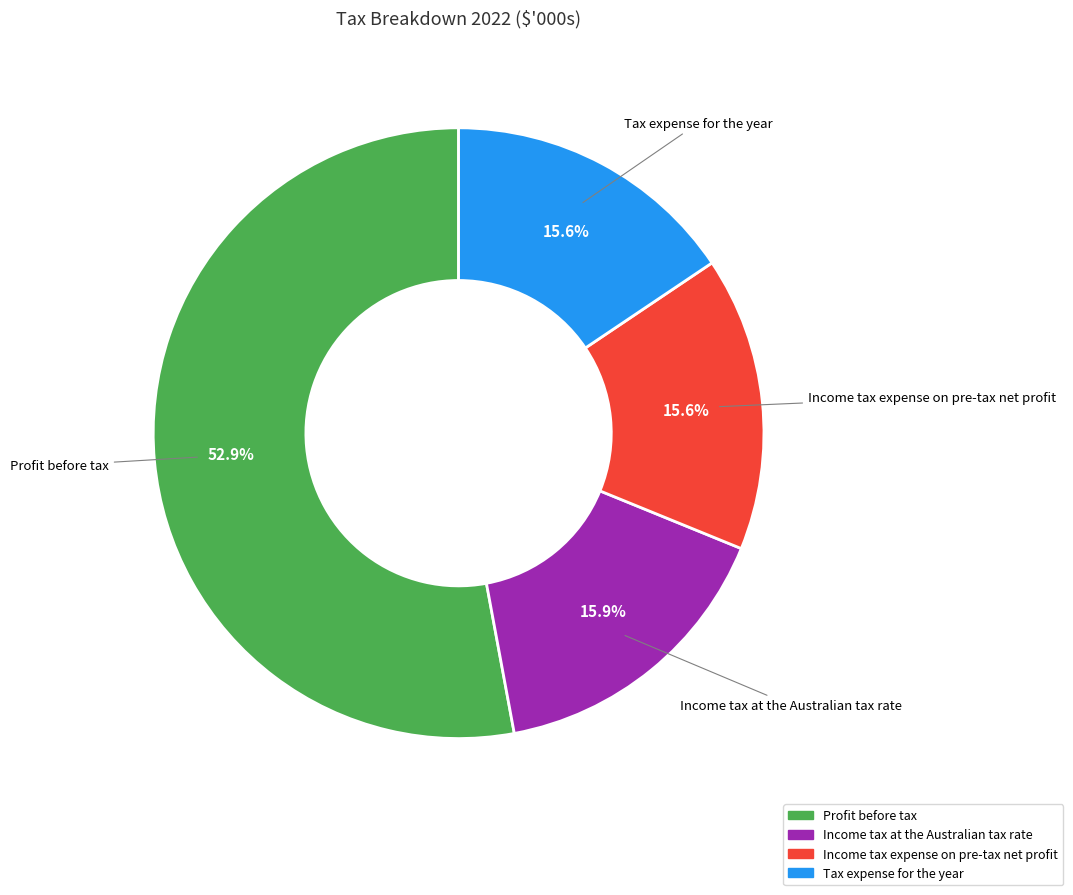

Does any single category account for the majority?

Yes